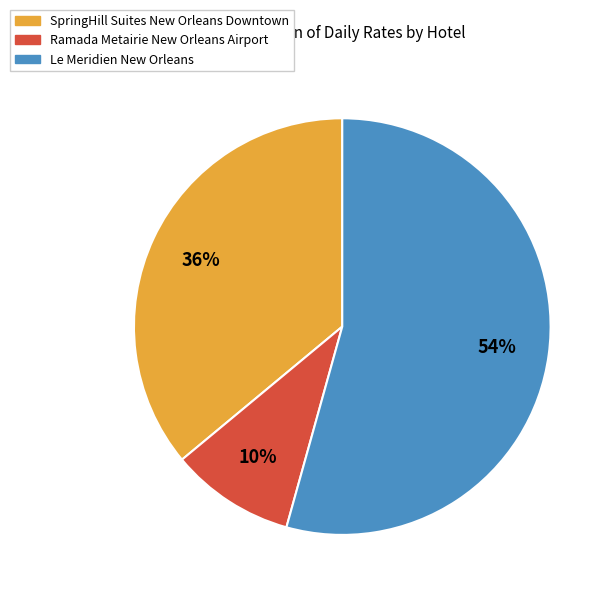

Does any single category account for the majority?

Yes